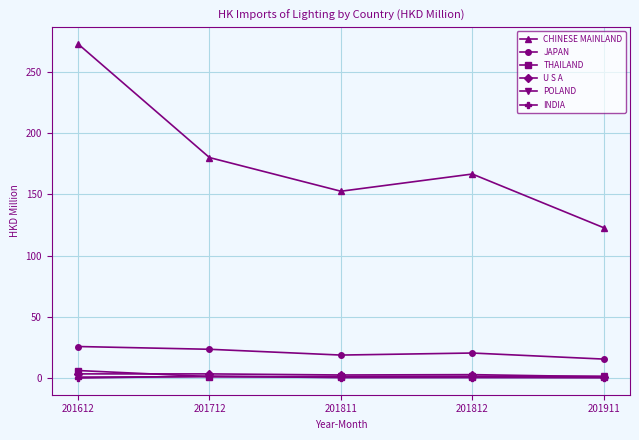

Is the value of CHINESE MAINLAND at 201812 greater than the value of THAILAND at 201911?

Yes